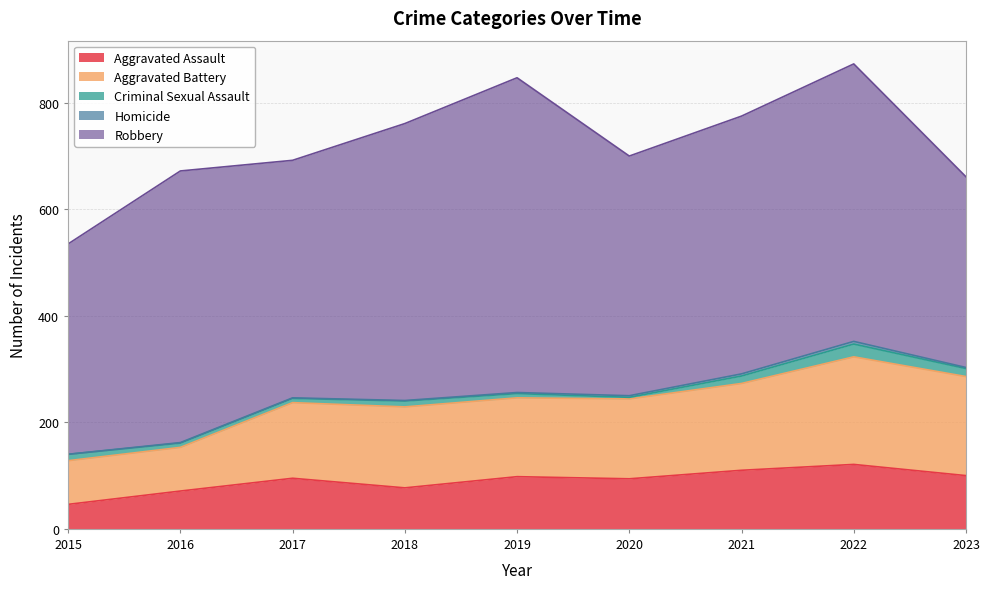

What is the sum of the Criminal Sexual Assault values at 2021 and 2017?

22